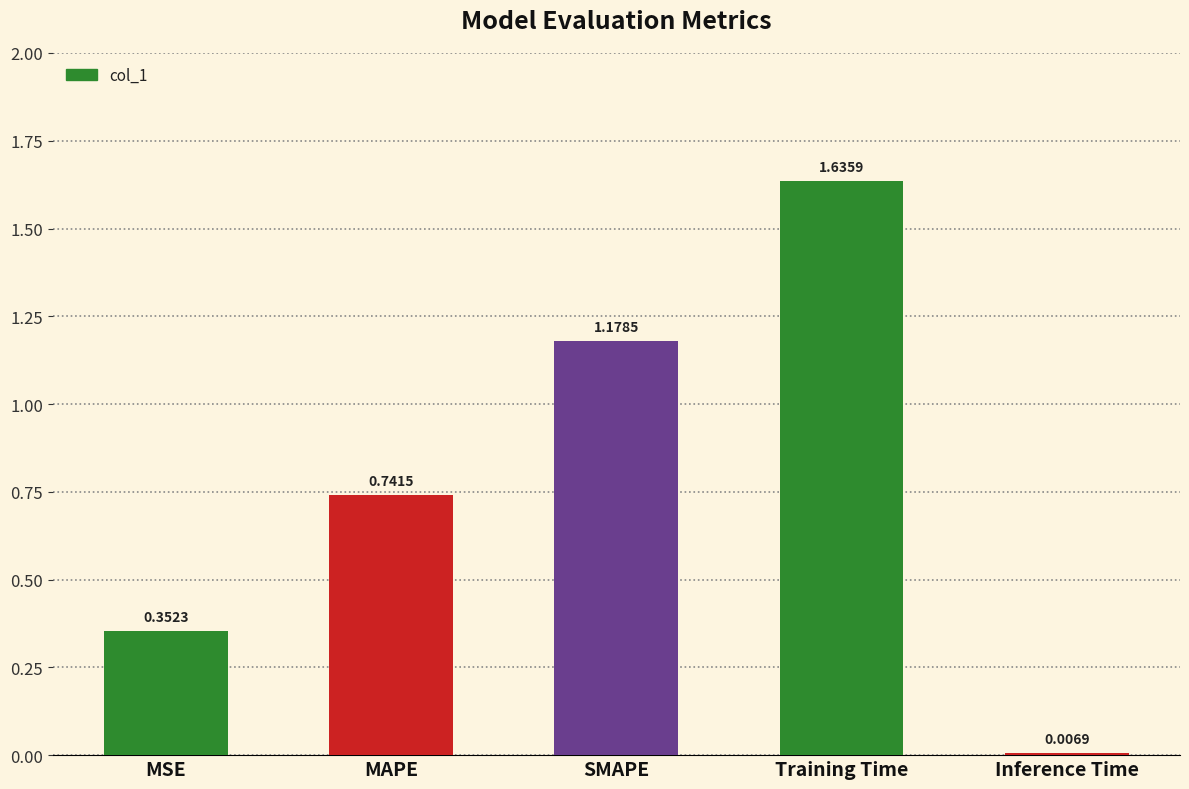

What is the label of the 3rd bar from the left?

SMAPE